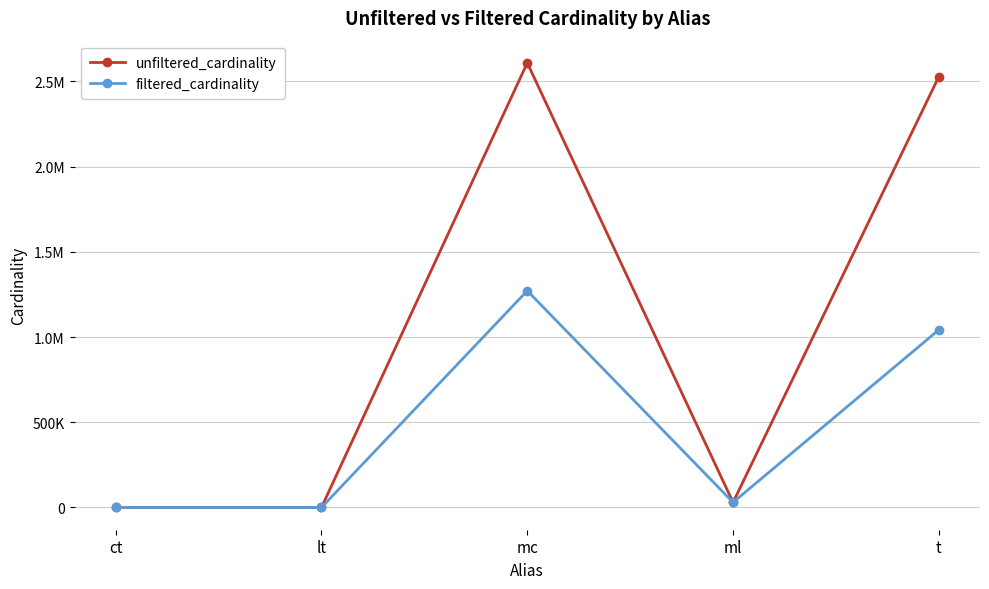

At which category is the sum across all series the highest?

mc